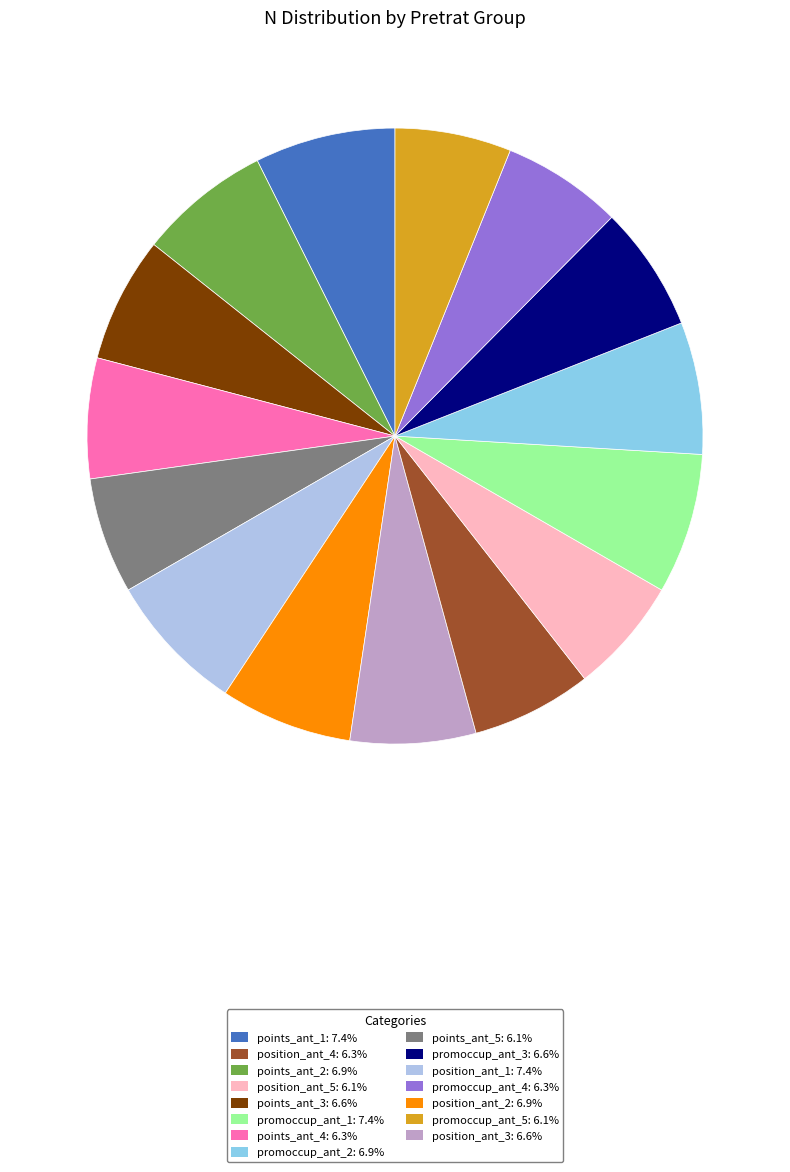

Approximately how many times larger is the value at position_ant_2: 6.9% compared to points_ant_4: 6.3%?

0.9